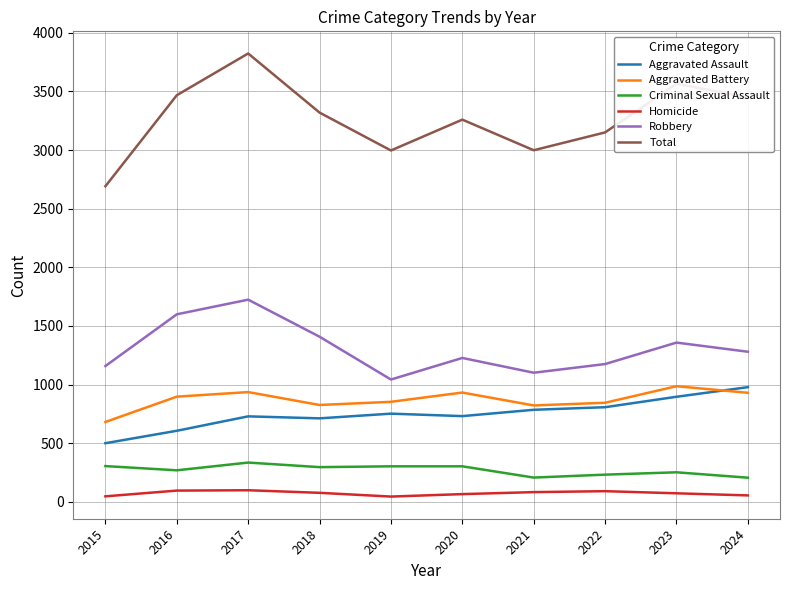

What is the greatest value displayed?

3823